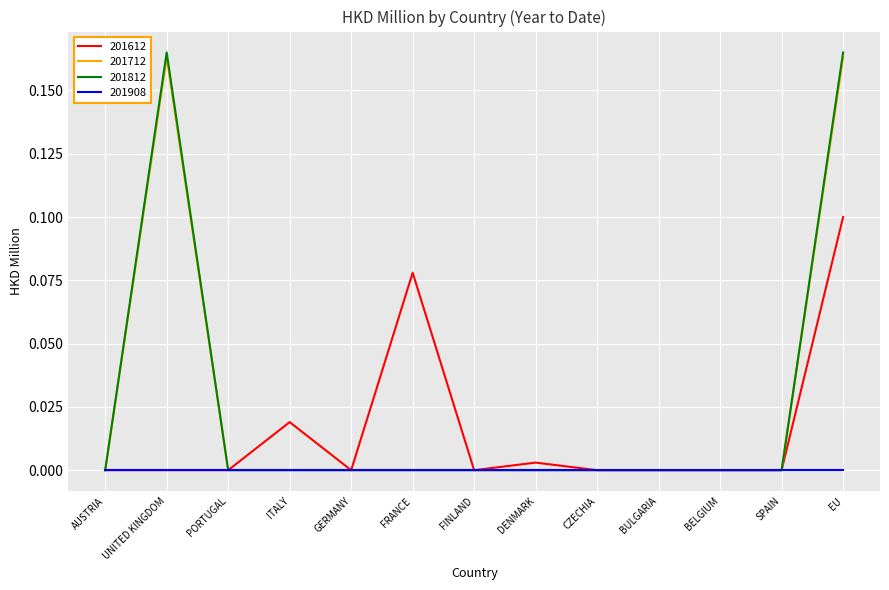

What position from the right is GERMANY?

9